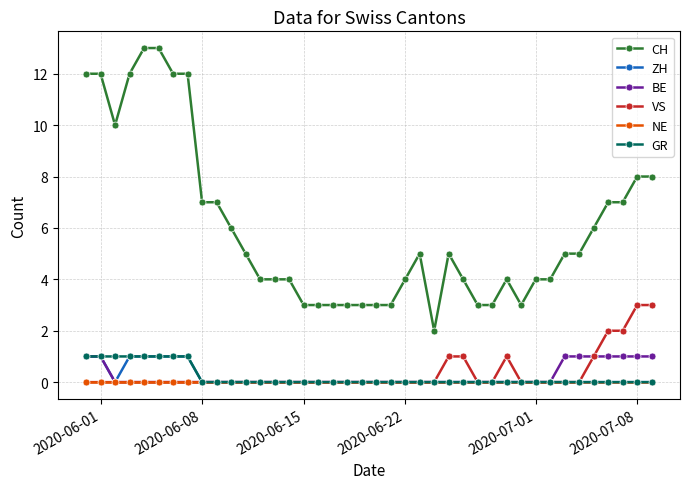

True or false: CH has more than 1 points higher than both neighbors.

True